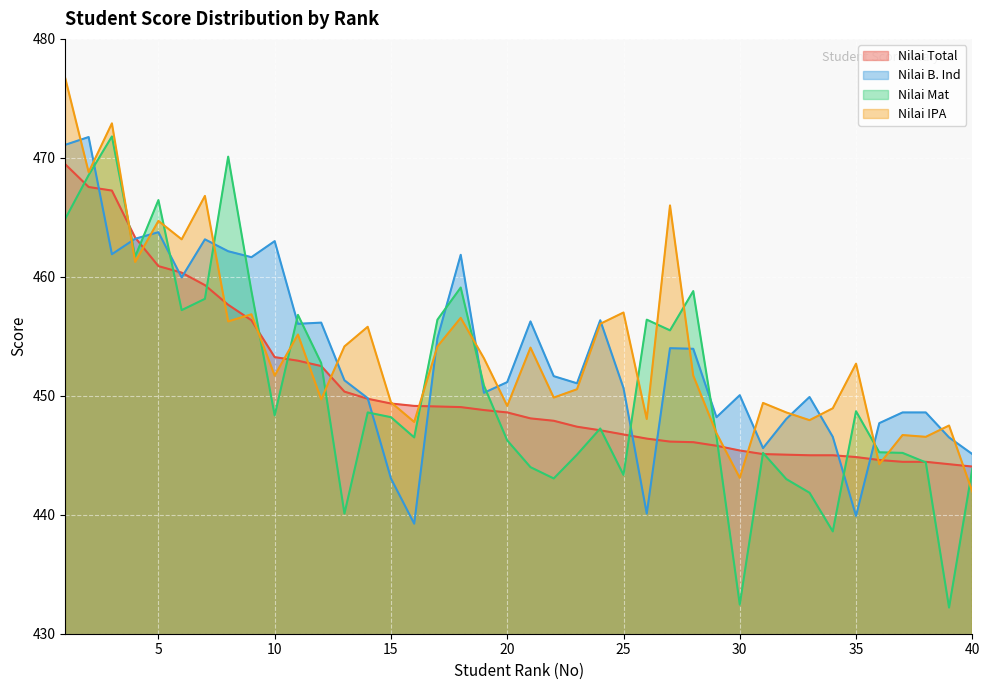

What is the sum of all Nilai IPA values?

18161.8